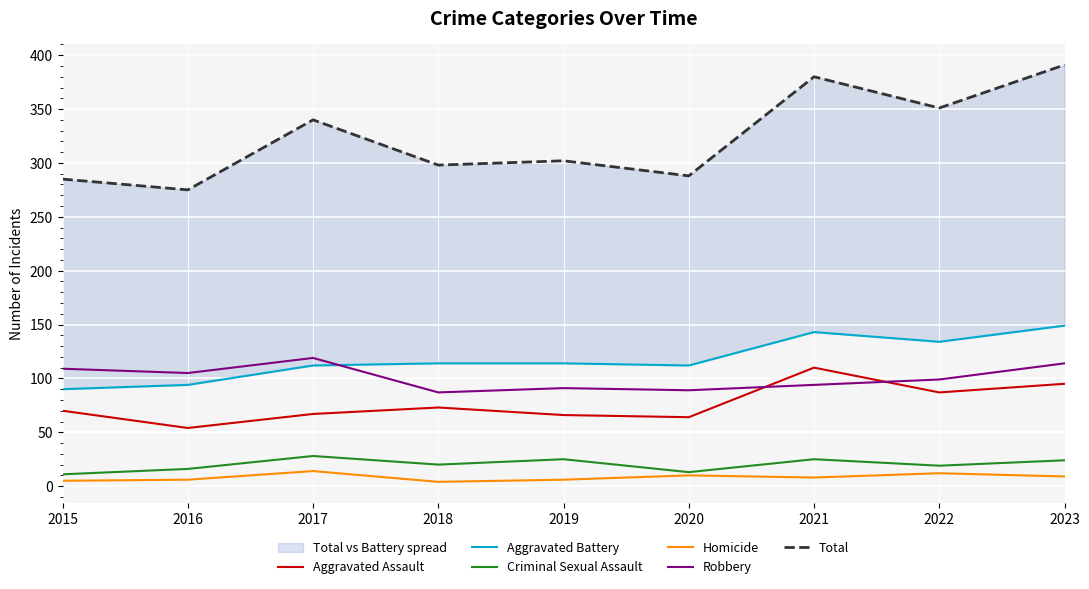

What is the average value of the Homicide series?

8